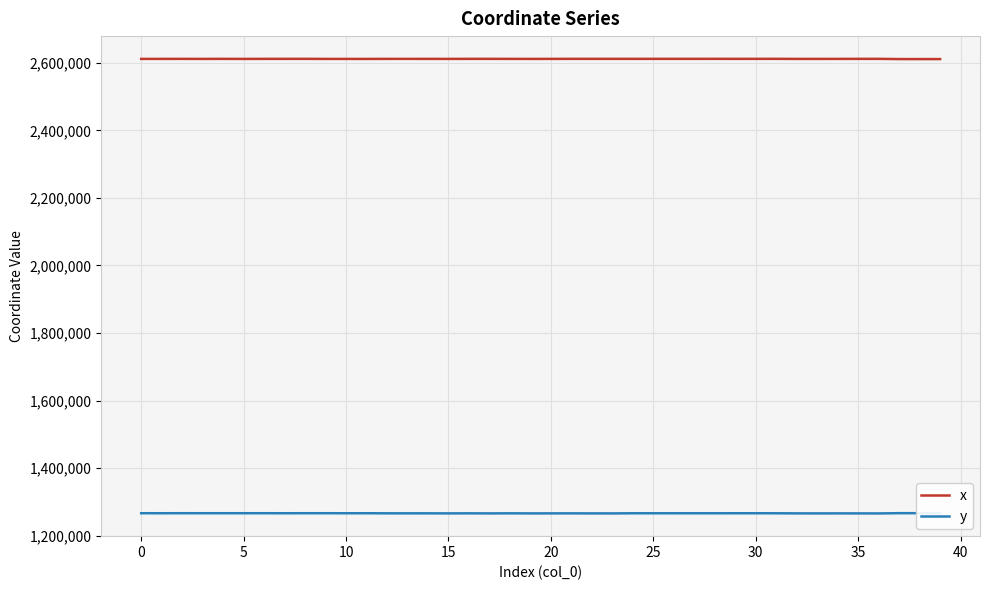

What is the lowest value of the x series?

2610787.7